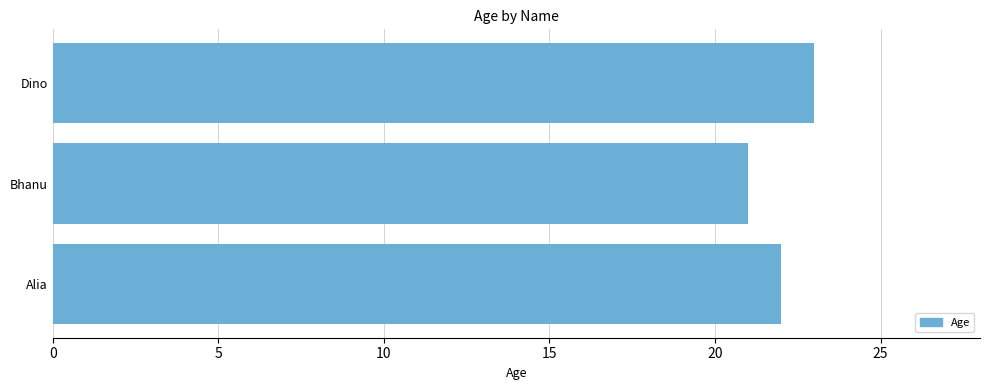

At which category does the chart reach its minimum across all series?

Bhanu